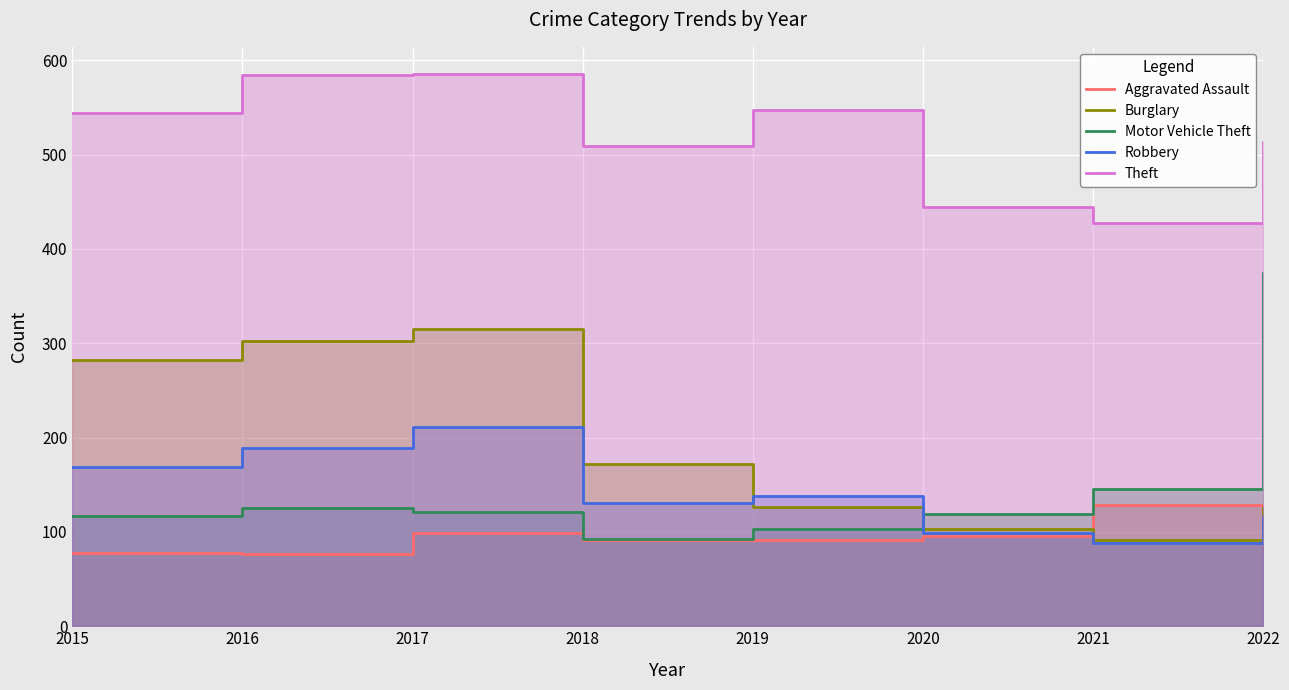

What is the highest value of the Aggravated Assault series?

129